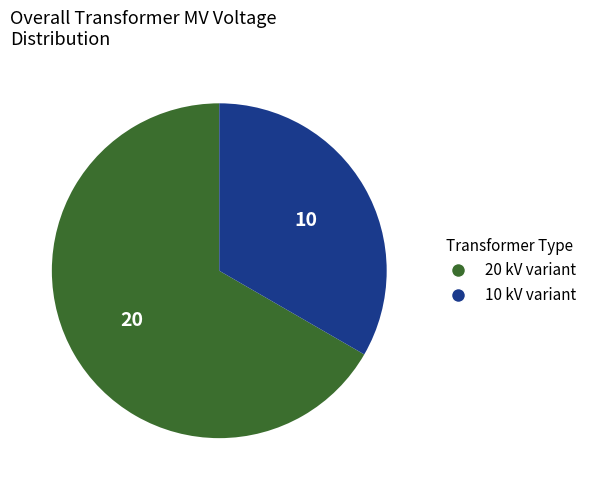

What is the majority slice?

20 kV variant